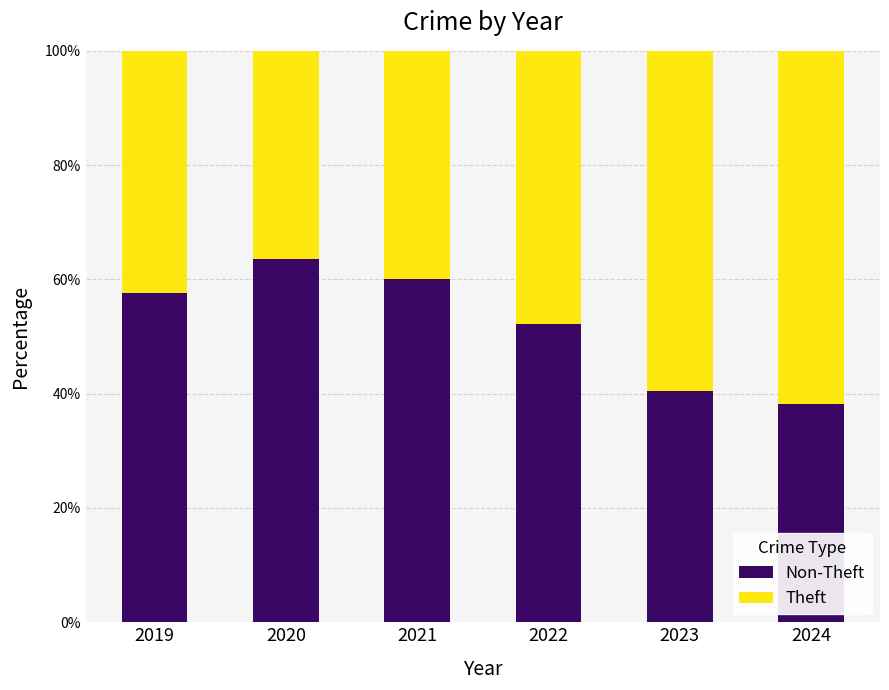

What is the total value across all series at 2023?

100.0